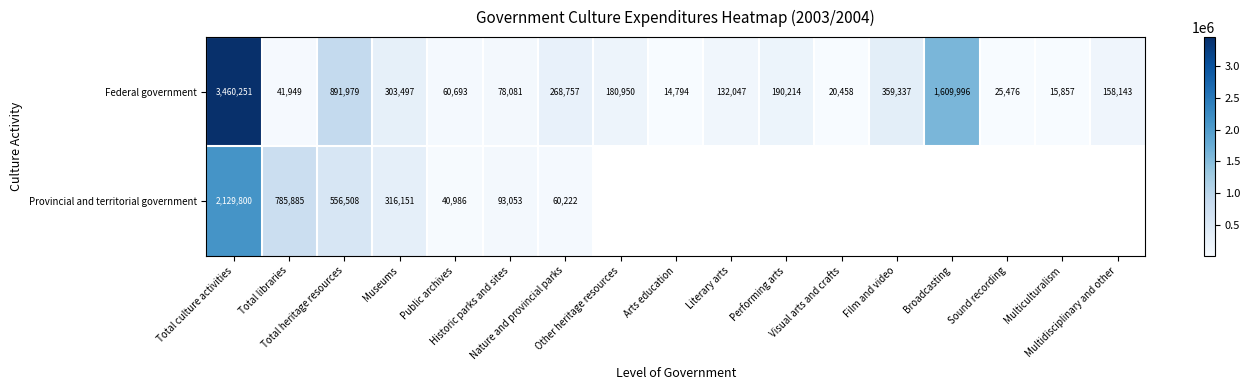

What is the average value of the Federal government series?

459558